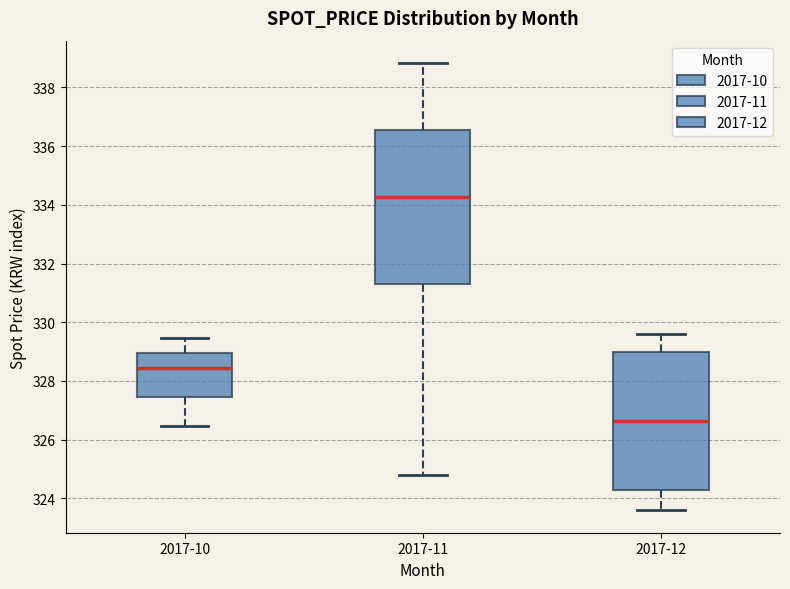

Where does the median line of the box for 2017-11 sit on the y-axis? The values are not printed on the chart, so give them approximately, as read against the axis.

334.2